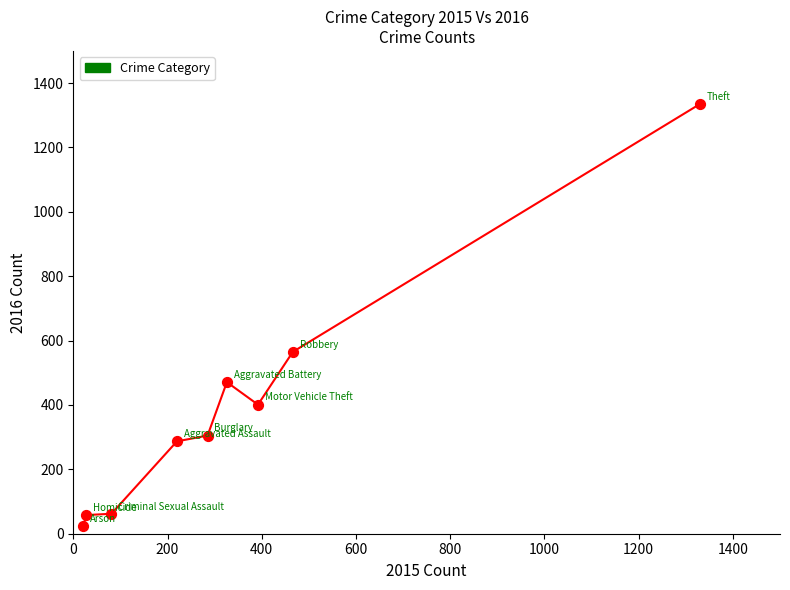

What Y value in the scatter plot is closest to 679?

565